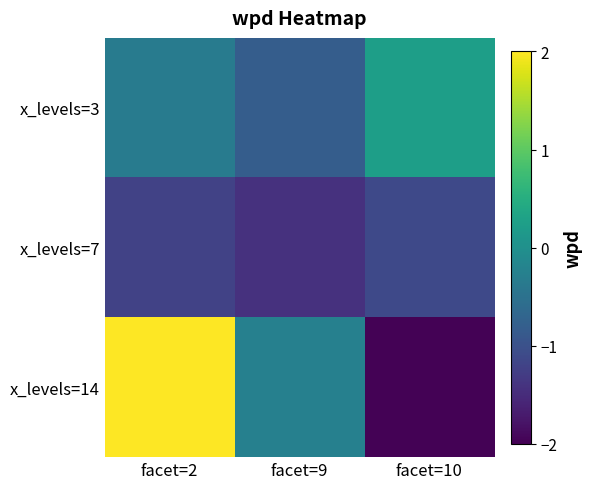

Which category has the lowest value across all series?

facet=10